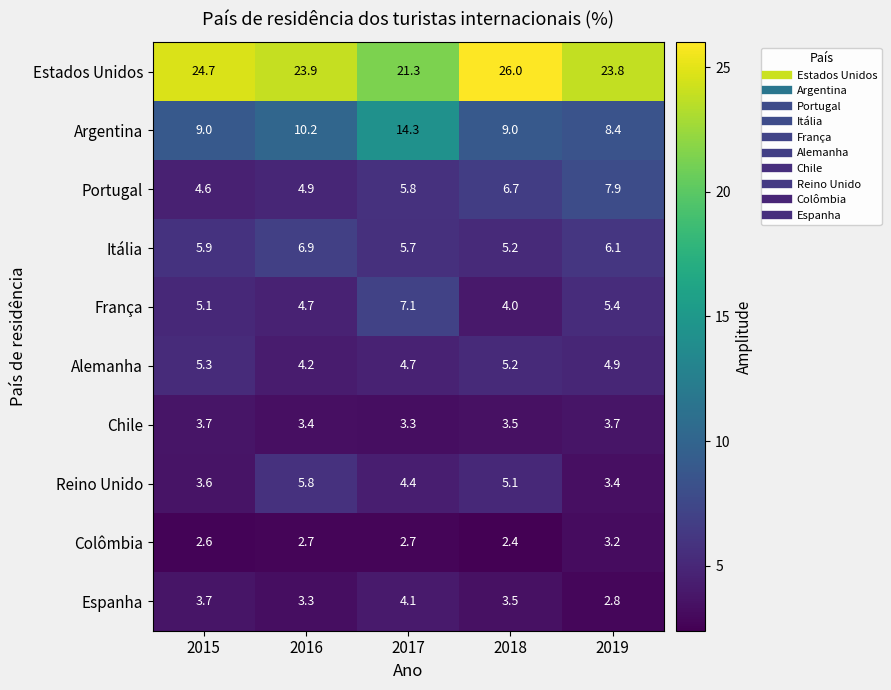

What is the difference between the highest and lowest values at 2017?

18.6